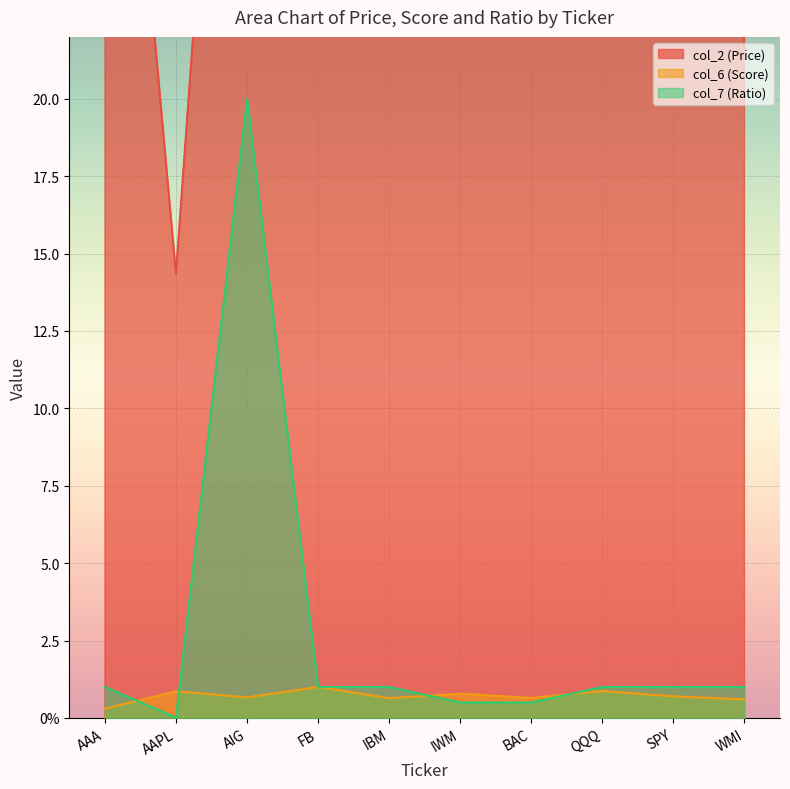

True or false: col_2 (Price) and col_7 (Ratio) intersect in this chart.

False